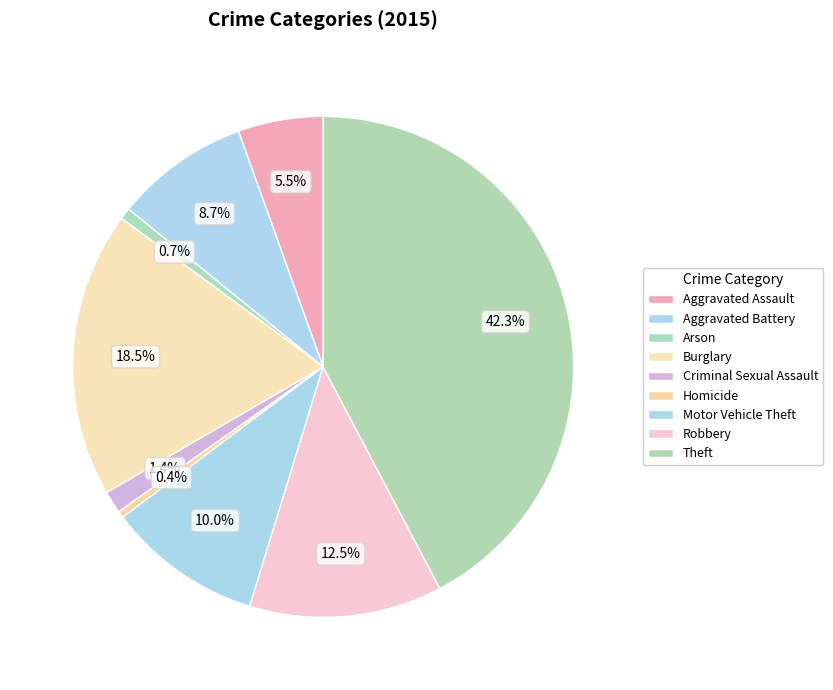

What is the smallest slice in the pie chart?

Homicide